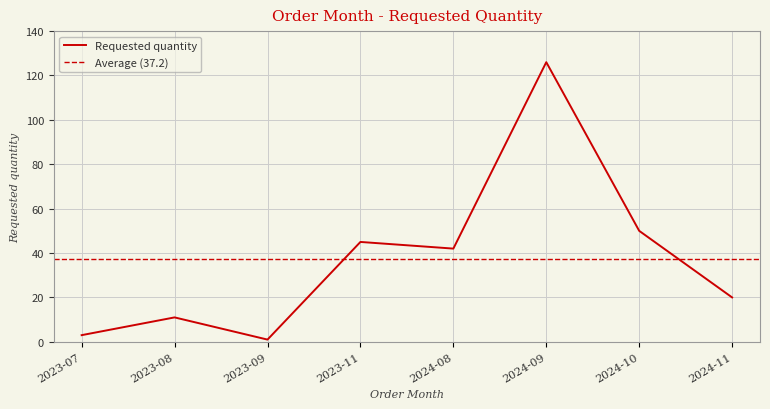

Is this an area chart (filled region under the line)?

No